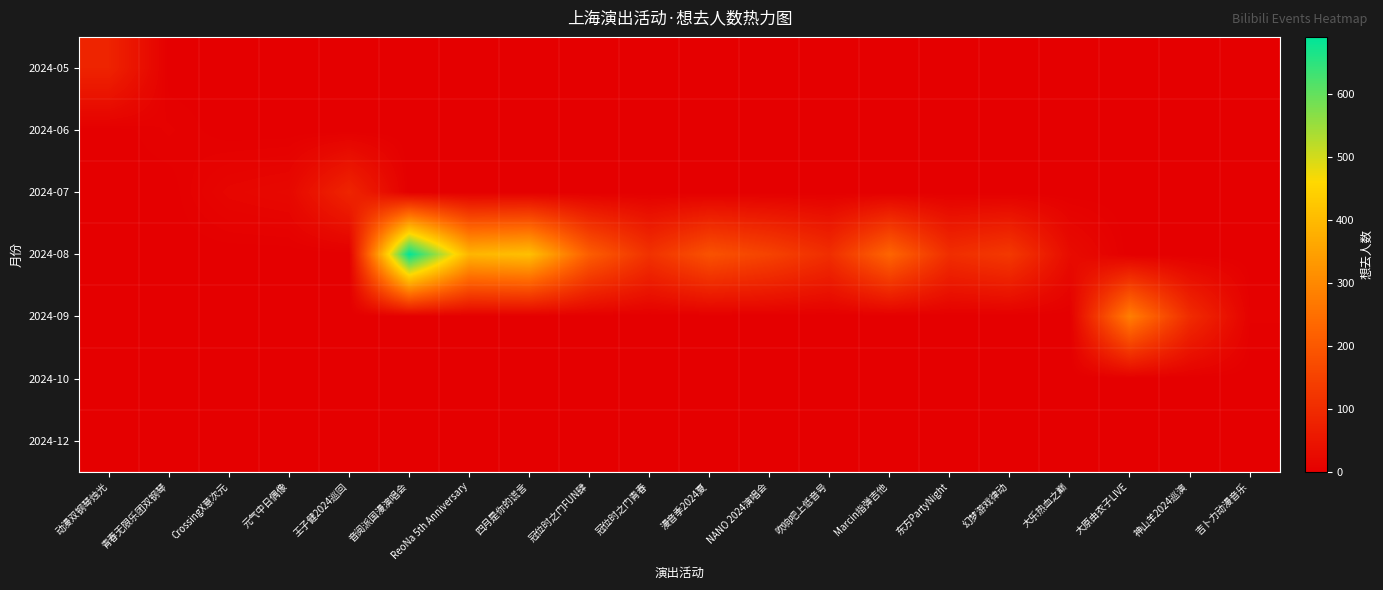

Reading left to right, transcribe all the data shown in this chart.

2024-05: 动漫双钢琴烛光=81	青春无限乐团双钢琴=0	CrossingX意次元=0	元气中日偶像=0	王子健2024巡回=0	音阅派国漫演唱会=0	ReoNa 5th Anniversary=0	四月是你的谎言=0	冠位时之门FUN肆=0	冠位时之门青春=0	漫音季2024夏=0	NANO 2024演唱会=0	吹响吧上低音号=0	Marcin指弹吉他=0	东方PartyNight=0	幻梦游戏律动=0	大乐热血之巅=0	大原由衣子LIVE=0	神山羊2024巡演=0	吉卜力动漫音乐=0
2024-06: 动漫双钢琴烛光=0	青春无限乐团双钢琴=6	CrossingX意次元=0	元气中日偶像=0	王子健2024巡回=0	音阅派国漫演唱会=0	ReoNa 5th Anniversary=0	四月是你的谎言=0	冠位时之门FUN肆=0	冠位时之门青春=0	漫音季2024夏=0	NANO 2024演唱会=0	吹响吧上低音号=0	Marcin指弹吉他=0	东方PartyNight=0	幻梦游戏律动=0	大乐热血之巅=0	大原由衣子LIVE=0	神山羊2024巡演=0	吉卜力动漫音乐=0
2024-07: 动漫双钢琴烛光=0	青春无限乐团双钢琴=0	CrossingX意次元=15	元气中日偶像=20	王子健2024巡回=84	音阅派国漫演唱会=0	ReoNa 5th Anniversary=0	四月是你的谎言=0	冠位时之门FUN肆=0	冠位时之门青春=0	漫音季2024夏=0	NANO 2024演唱会=0	吹响吧上低音号=0	Marcin指弹吉他=0	东方PartyNight=0	幻梦游戏律动=0	大乐热血之巅=0	大原由衣子LIVE=0	神山羊2024巡演=0	吉卜力动漫音乐=0
2024-08: 动漫双钢琴烛光=0	青春无限乐团双钢琴=0	CrossingX意次元=0	元气中日偶像=0	王子健2024巡回=0	音阅派国漫演唱会=690	ReoNa 5th Anniversary=390	四月是你的谎言=410	冠位时之门FUN肆=211	冠位时之门青春=113	漫音季2024夏=185	NANO 2024演唱会=151	吹响吧上低音号=104	Marcin指弹吉他=228	东方PartyNight=104	幻梦游戏律动=129	大乐热血之巅=28	大原由衣子LIVE=0	神山羊2024巡演=0	吉卜力动漫音乐=0
2024-09: 动漫双钢琴烛光=0	青春无限乐团双钢琴=0	CrossingX意次元=0	元气中日偶像=0	王子健2024巡回=0	音阅派国漫演唱会=0	ReoNa 5th Anniversary=0	四月是你的谎言=0	冠位时之门FUN肆=0	冠位时之门青春=0	漫音季2024夏=0	NANO 2024演唱会=0	吹响吧上低音号=0	Marcin指弹吉他=0	东方PartyNight=0	幻梦游戏律动=0	大乐热血之巅=0	大原由衣子LIVE=281	神山羊2024巡演=100	吉卜力动漫音乐=6
2024-10: 动漫双钢琴烛光=0	青春无限乐团双钢琴=0	CrossingX意次元=0	元气中日偶像=0	王子健2024巡回=0	音阅派国漫演唱会=0	ReoNa 5th Anniversary=0	四月是你的谎言=0	冠位时之门FUN肆=0	冠位时之门青春=0	漫音季2024夏=0	NANO 2024演唱会=0	吹响吧上低音号=0	Marcin指弹吉他=0	东方PartyNight=0	幻梦游戏律动=0	大乐热血之巅=0	大原由衣子LIVE=0	神山羊2024巡演=0	吉卜力动漫音乐=0
2024-12: 动漫双钢琴烛光=0	青春无限乐团双钢琴=0	CrossingX意次元=0	元气中日偶像=0	王子健2024巡回=0	音阅派国漫演唱会=0	ReoNa 5th Anniversary=0	四月是你的谎言=0	冠位时之门FUN肆=0	冠位时之门青春=0	漫音季2024夏=0	NANO 2024演唱会=0	吹响吧上低音号=0	Marcin指弹吉他=0	东方PartyNight=0	幻梦游戏律动=0	大乐热血之巅=0	大原由衣子LIVE=0	神山羊2024巡演=0	吉卜力动漫音乐=0